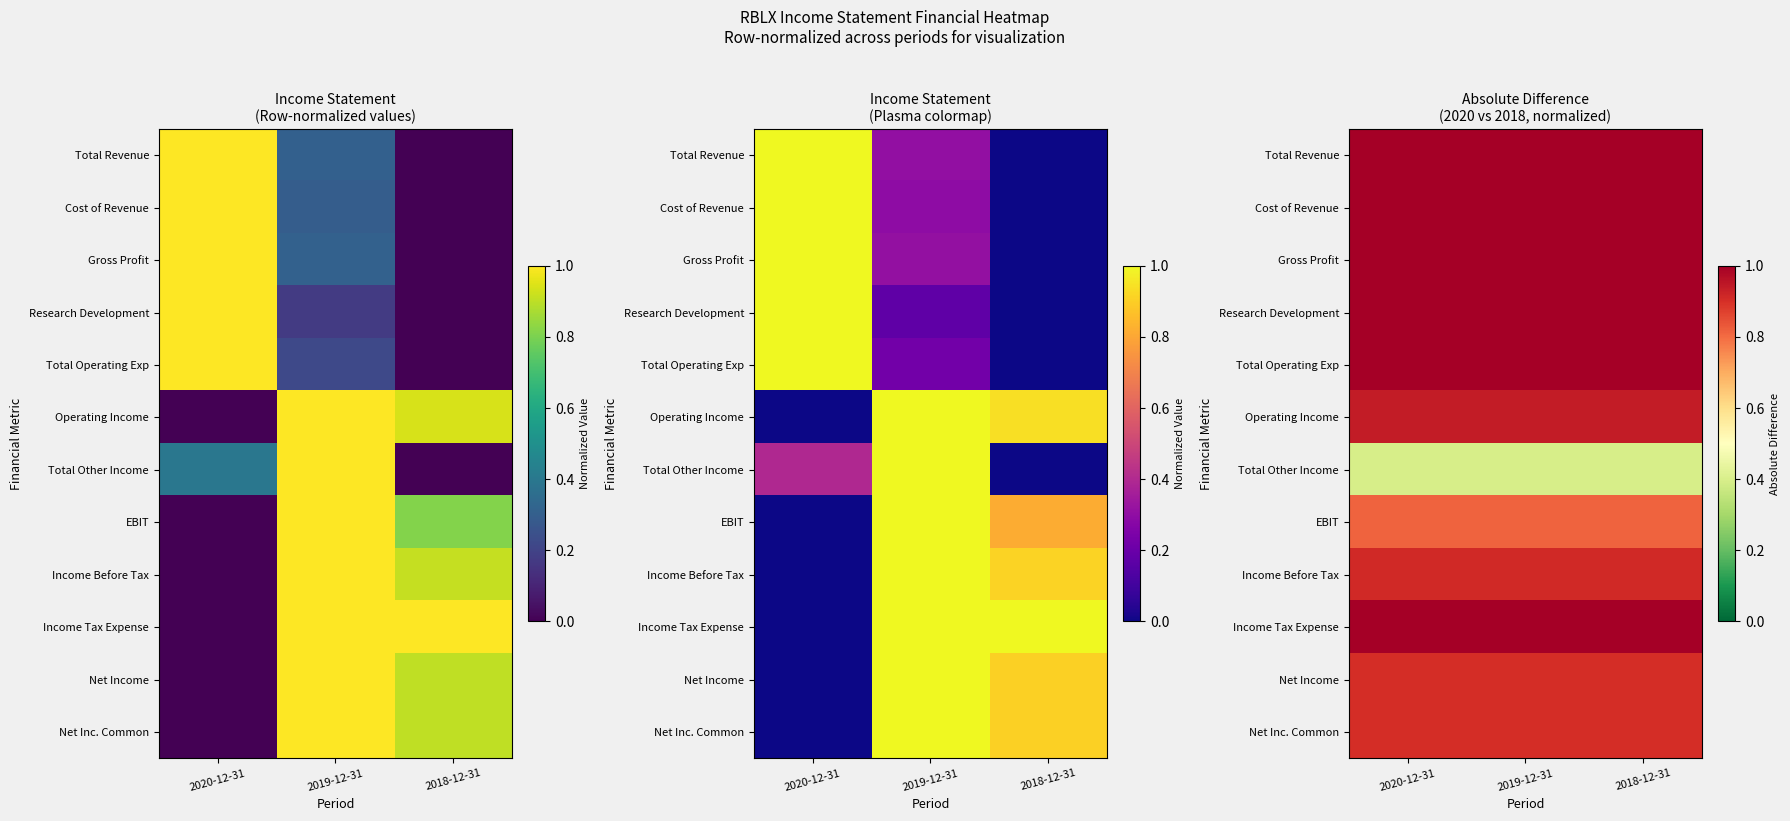

Which label corresponds to the smallest value in the chart?

2020-12-31